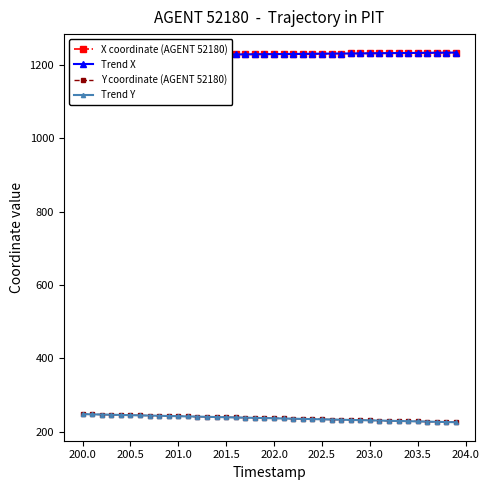

True or false: Trend Y and Y coordinate (AGENT 52180) cross at least once.

True